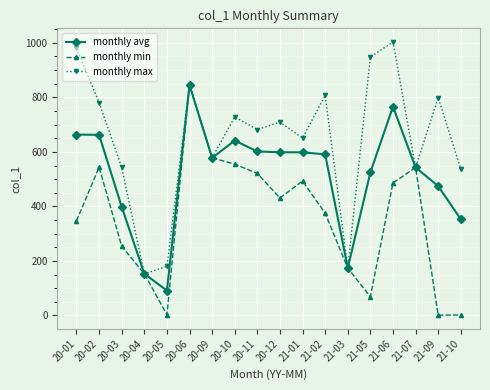

Which category has the highest value across all series?

21-06